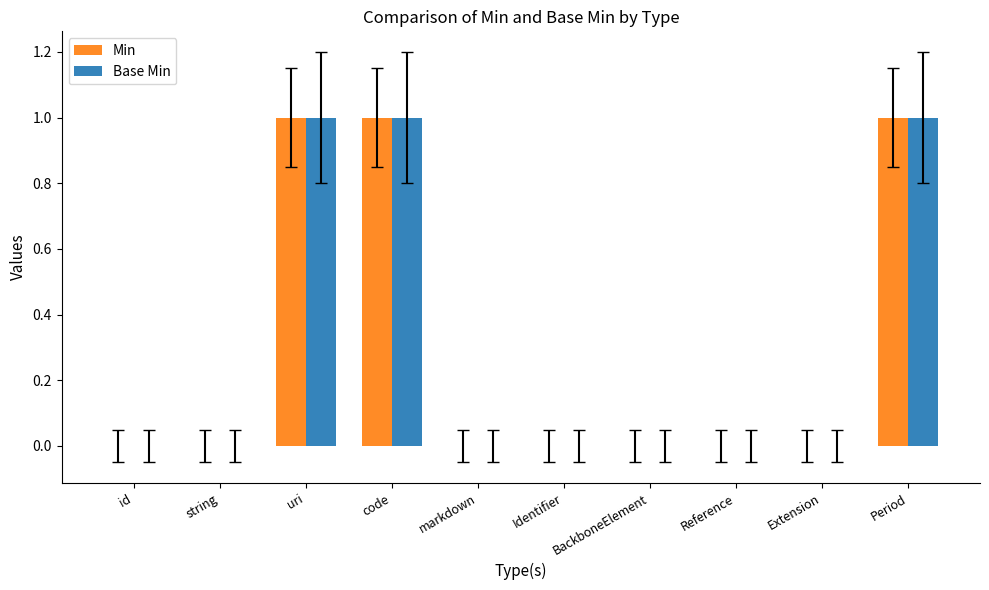

What is the sum of all Min values?

3